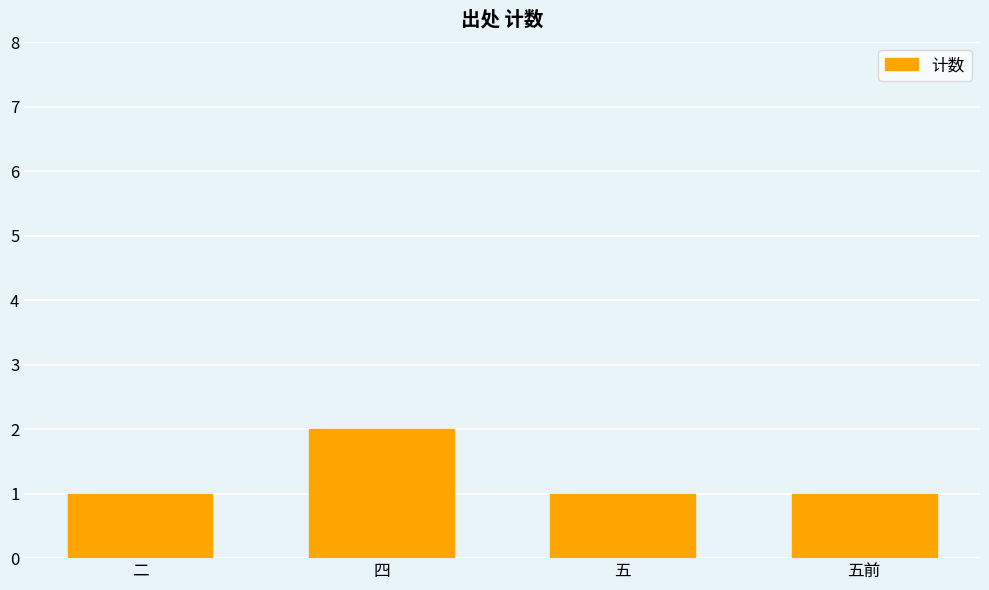

What is the ratio of the value at 五 to the value at 四?

0.5